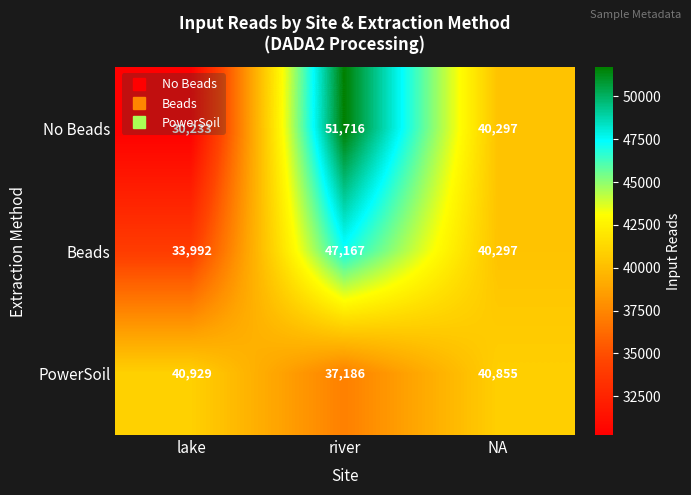

What is the difference between the highest and lowest values at NA?

558